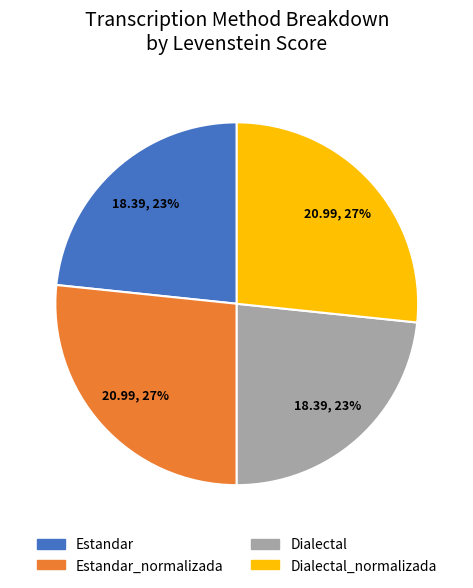

Is there any slice that represents more than half of the pie?

No